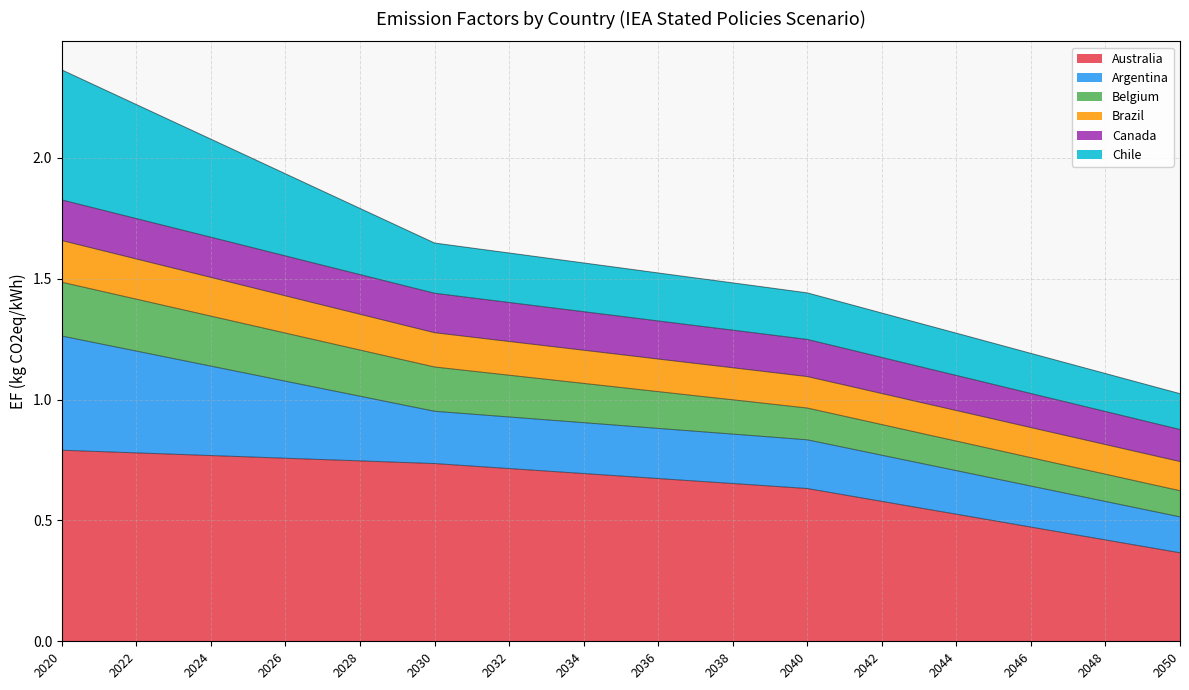

What is the total value across all series at 2024?

2.1